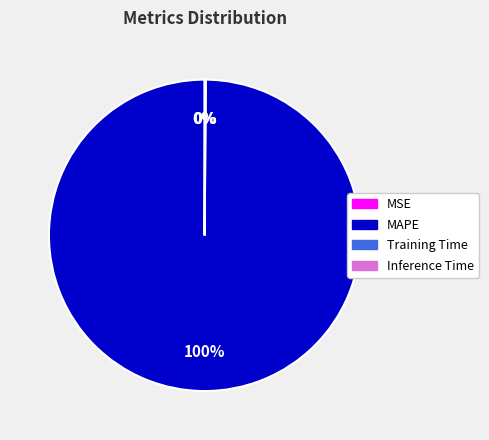

Is there a majority slice in this chart?

Yes